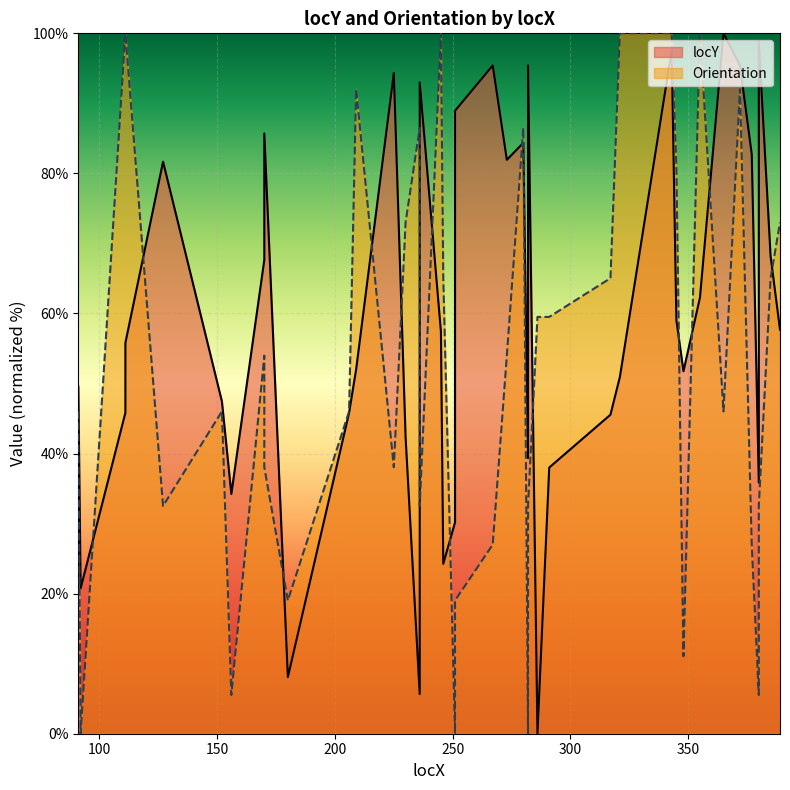

Which category has the lowest value across all series?

286